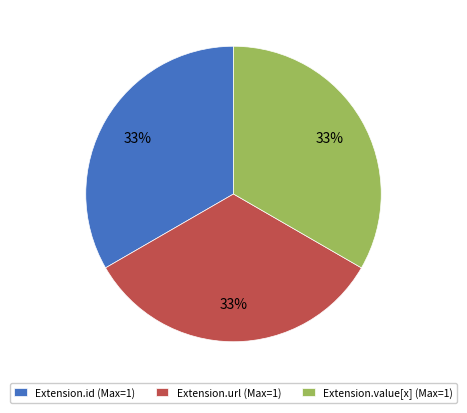

Approximately how many times larger is the value at Extension.url (Max=1) compared to Extension.value[x] (Max=1)?

1.0